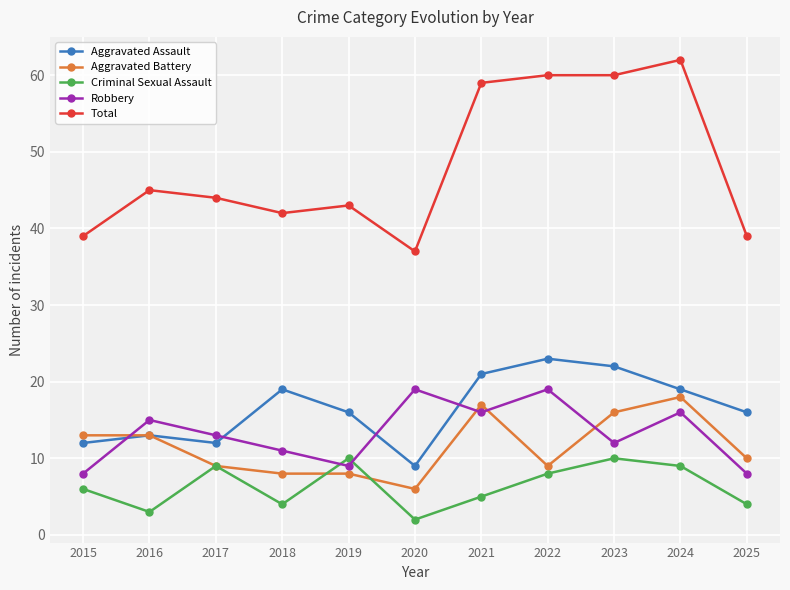

At which category does Robbery reach its first local peak?

2016